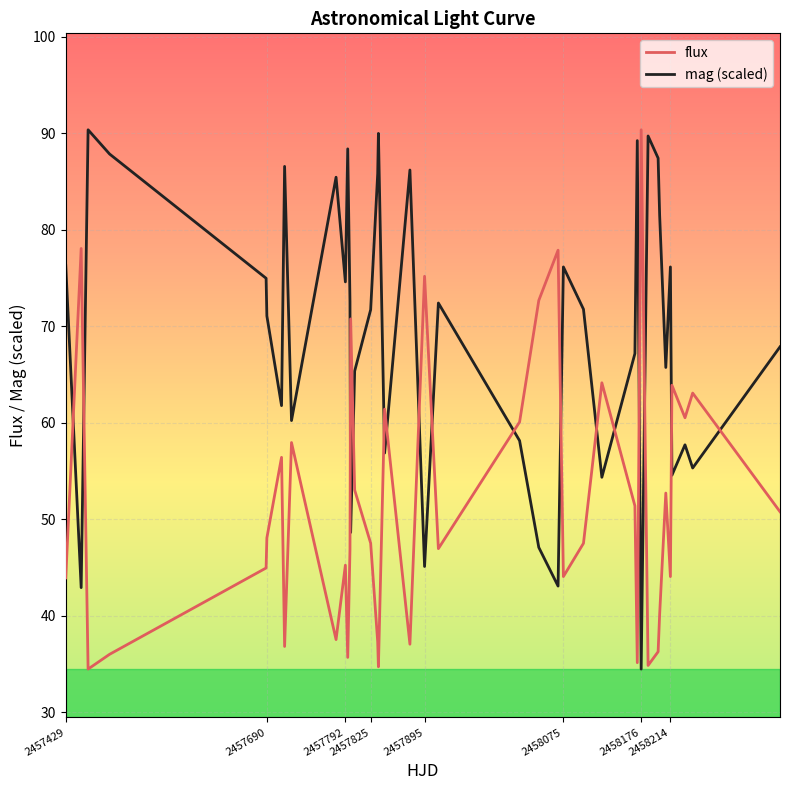

How many intersections are there between mag (scaled) and flux?

16